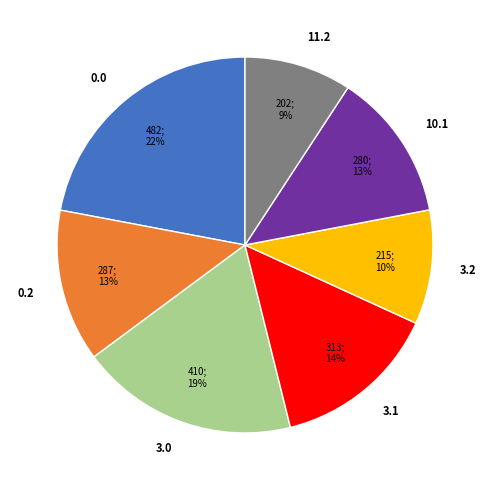

Is it true that 3.2 is 10% of the pie?

True